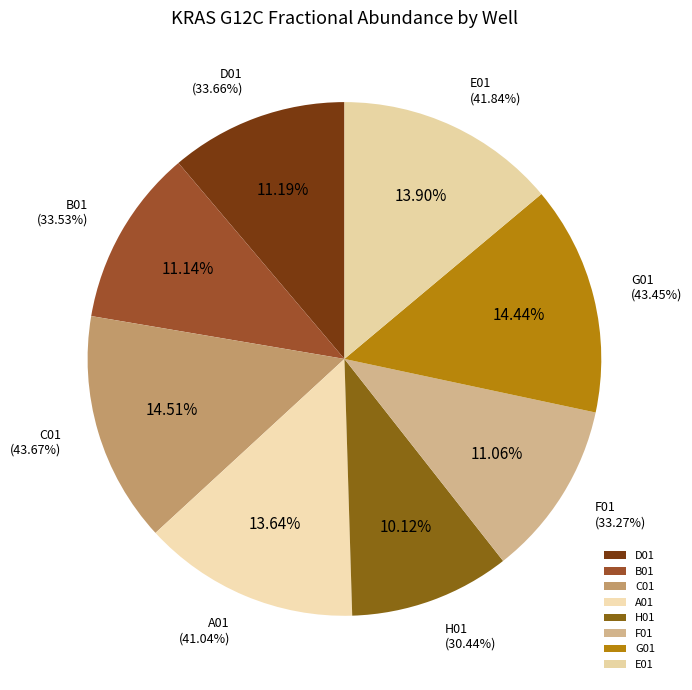

Is D01 the majority of the pie?

No